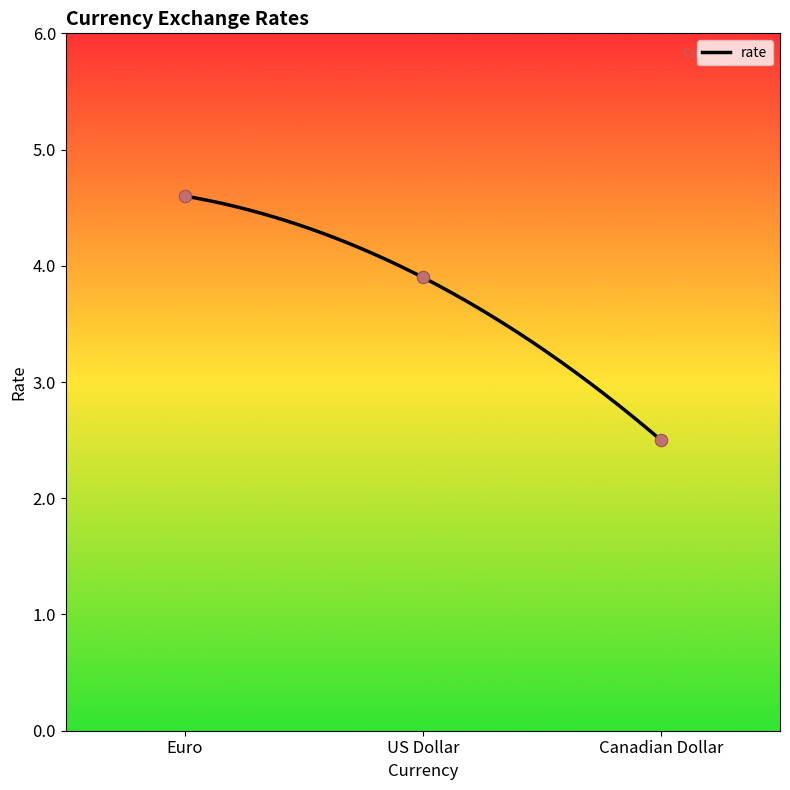

What is the ratio of the value at Canadian Dollar to the value at Euro?

0.5